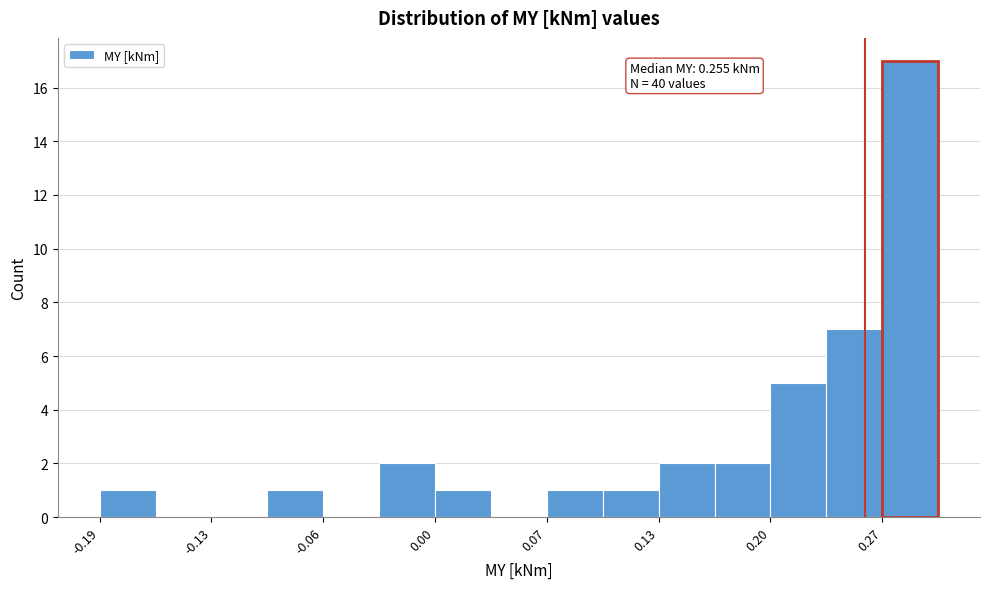

Around what value on the x-axis is the tallest bar? Give the approximate position of its centre, as read against the axis.

0.28